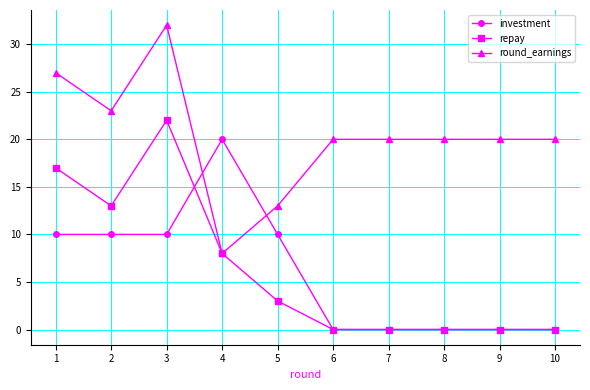

What are all the series names shown in the legend?

investment, repay, round_earnings